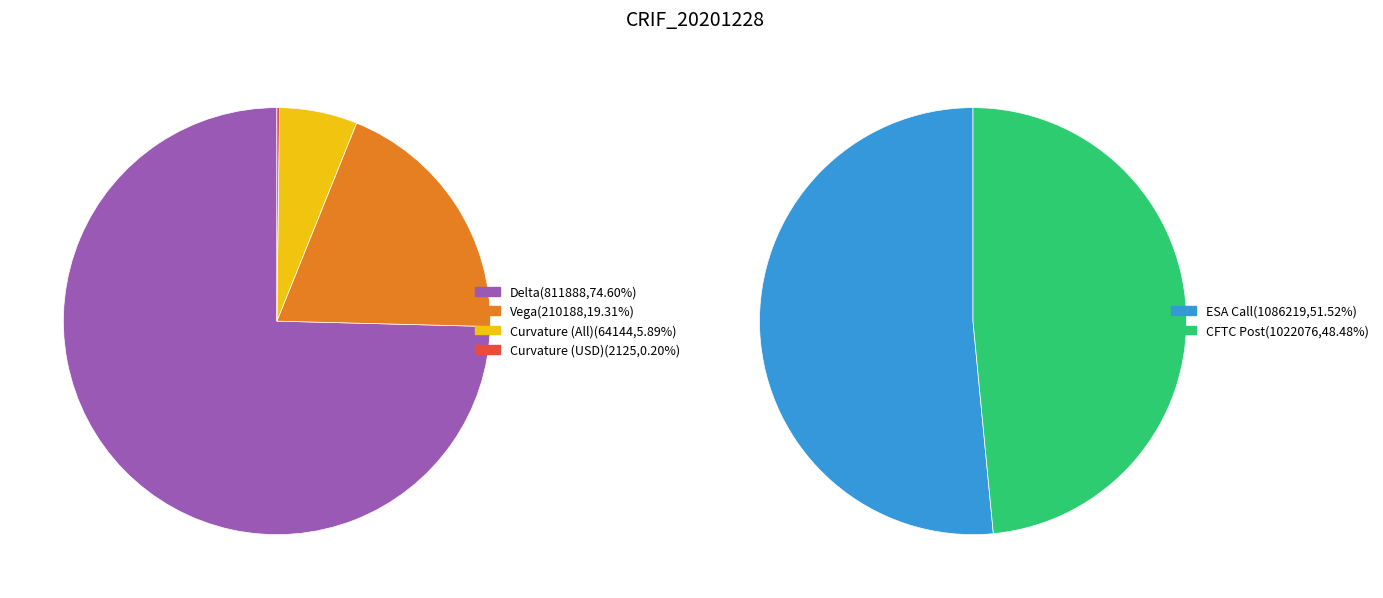

What is the smallest slice in the pie chart?

Curvature (USD)